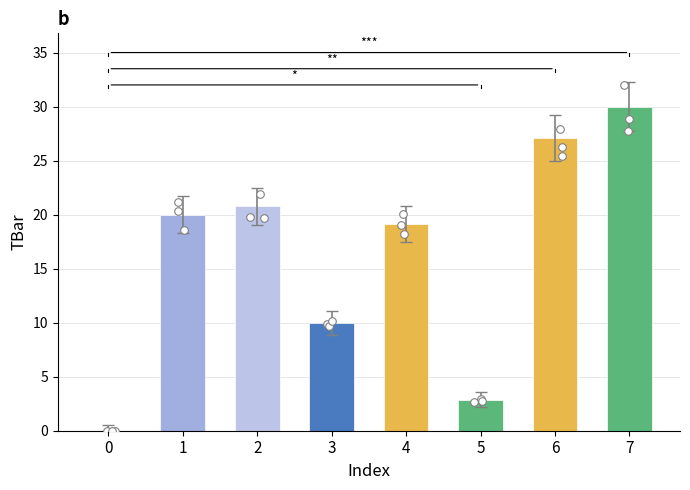

Between 3 and 4, which is larger?

4